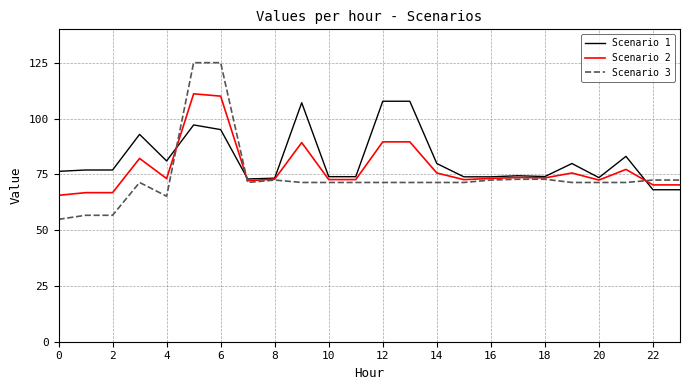

Rank the series by their average value, from lowest to highest.

Scenario 3, Scenario 2, Scenario 1